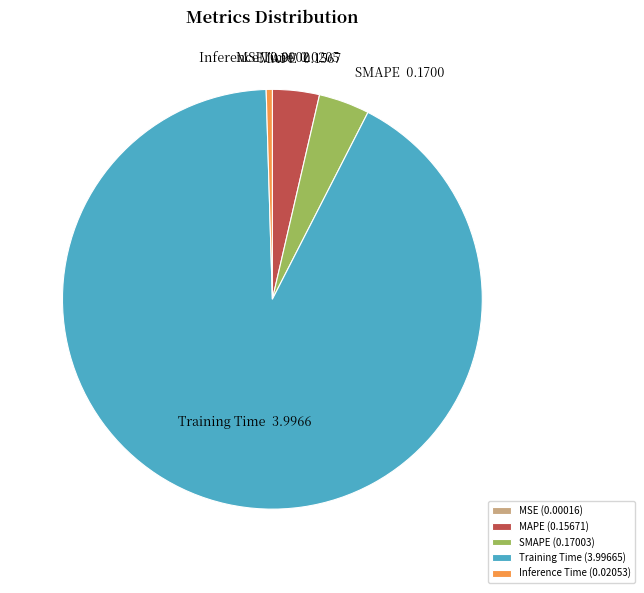

Do MAPE and SMAPE together represent more than half of the pie?

No